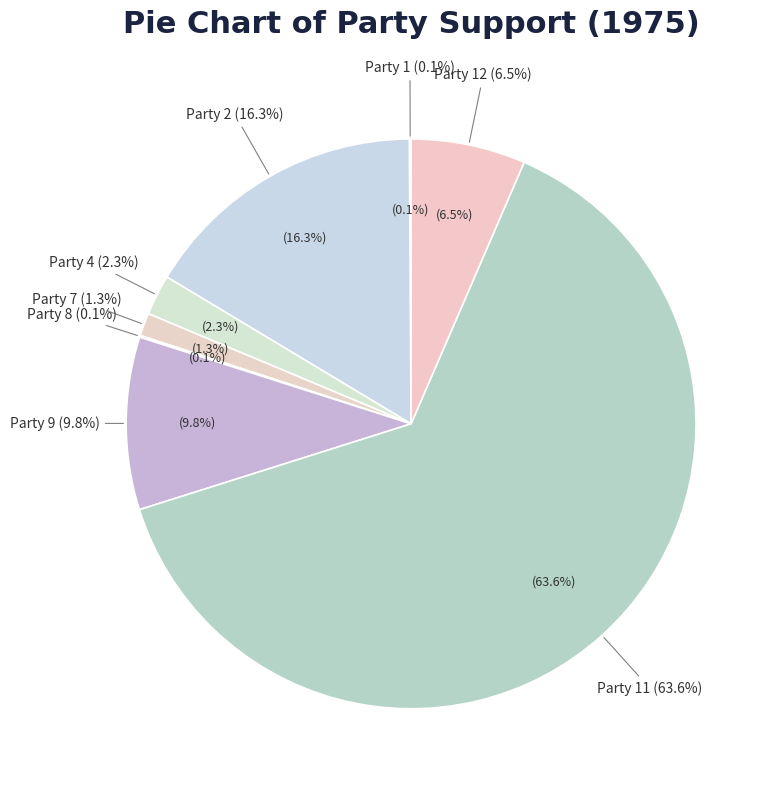

Combined, what portion of the pie is Party 4 and Party 9?

12.1%